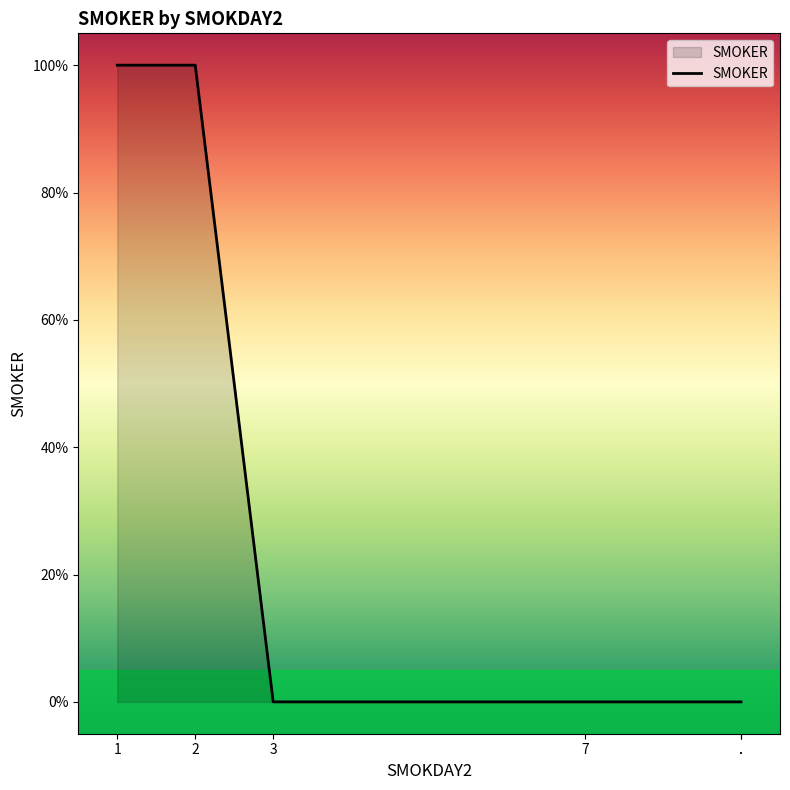

What is the maximum value shown in the chart?

1